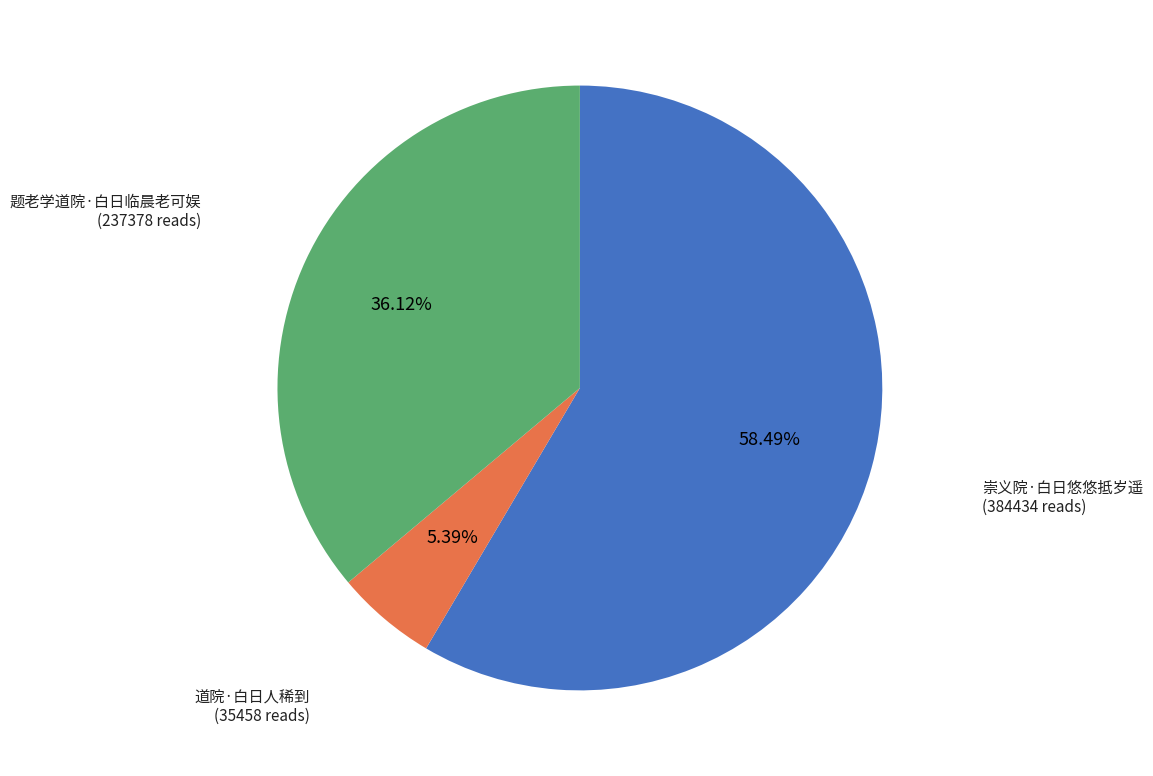

What percentage do 道院·白日人稀到 and 题老学道院·白日临晨老可娱 together represent?

41.5%